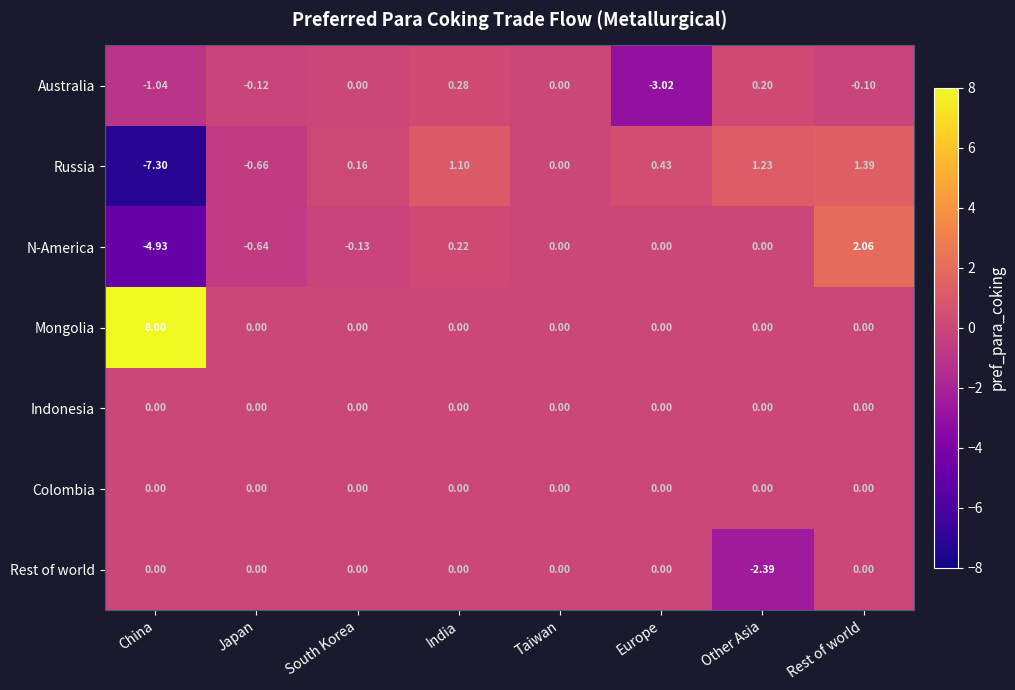

At which category is the sum across all series the highest?

Rest of world